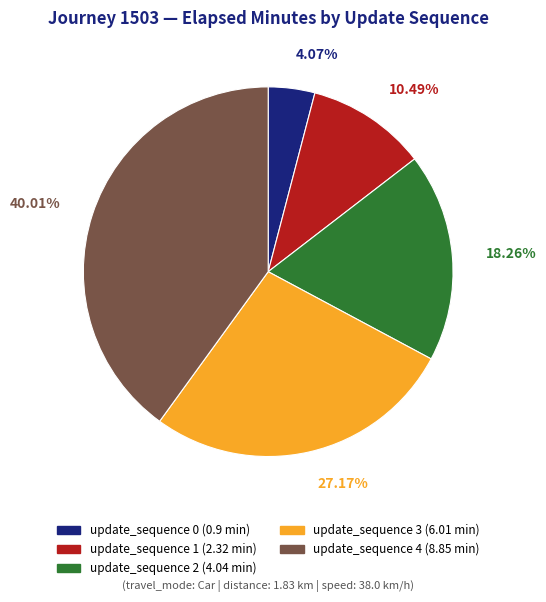

Between update_sequence 0 and update_sequence 3, which is larger?

update_sequence 3